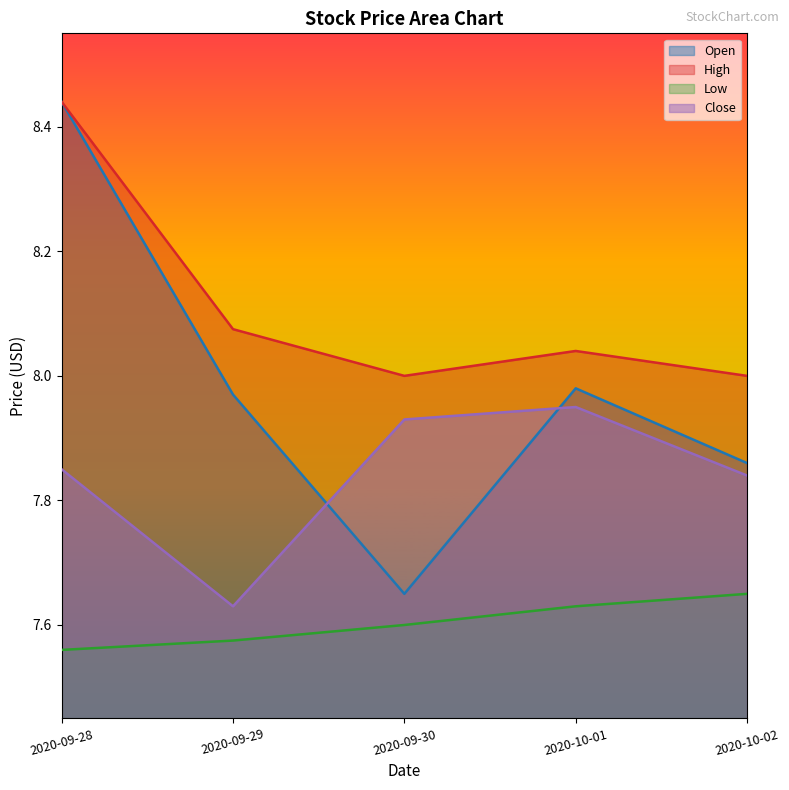

List the labels in order of Close value, largest first.

2020-10-01, 2020-09-30, 2020-09-28, 2020-10-02, 2020-09-29